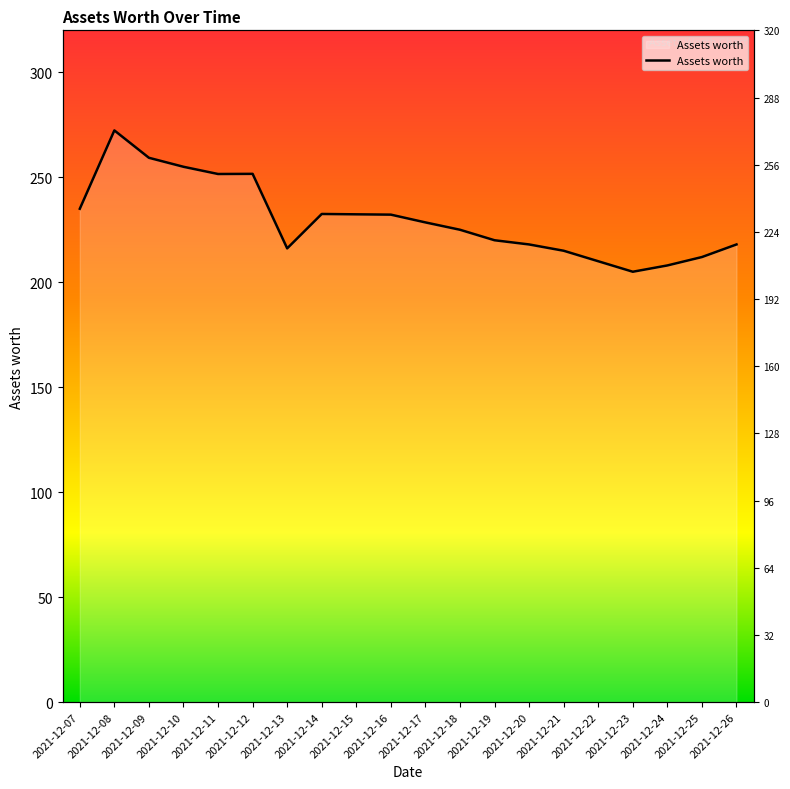

What is the sum of the values at 2021-12-24 and 2021-12-16?

440.2